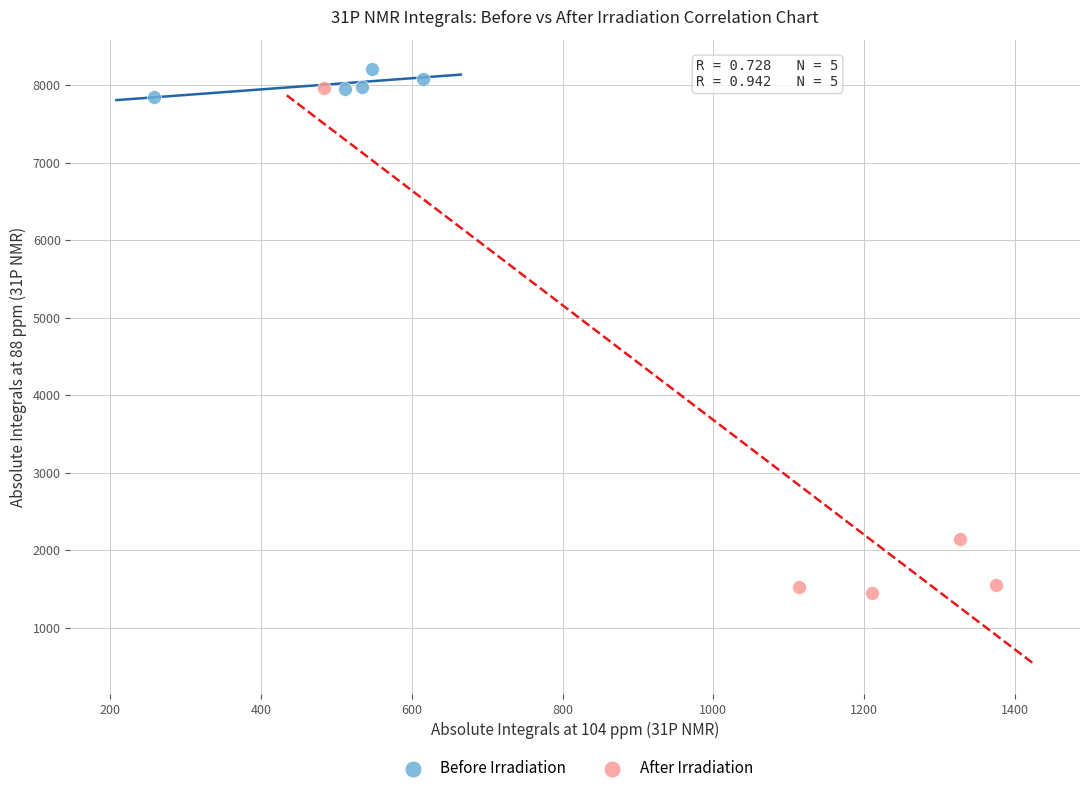

Which series reaches the minimum Y coordinate?

After Irradiation